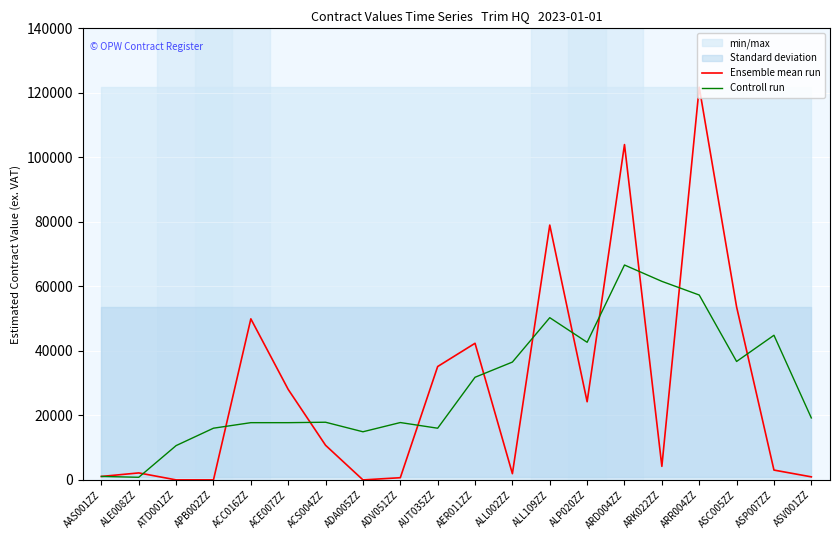

Which series has the widest spread of values?

Ensemble mean run